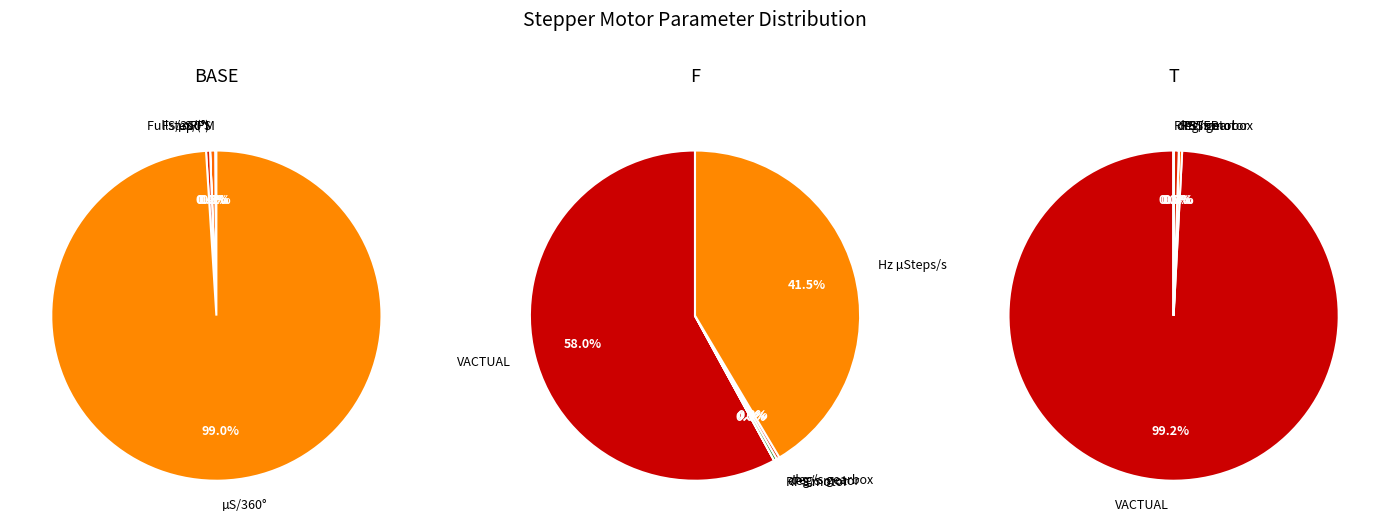

What is the largest slice in the pie chart?

µS/360°